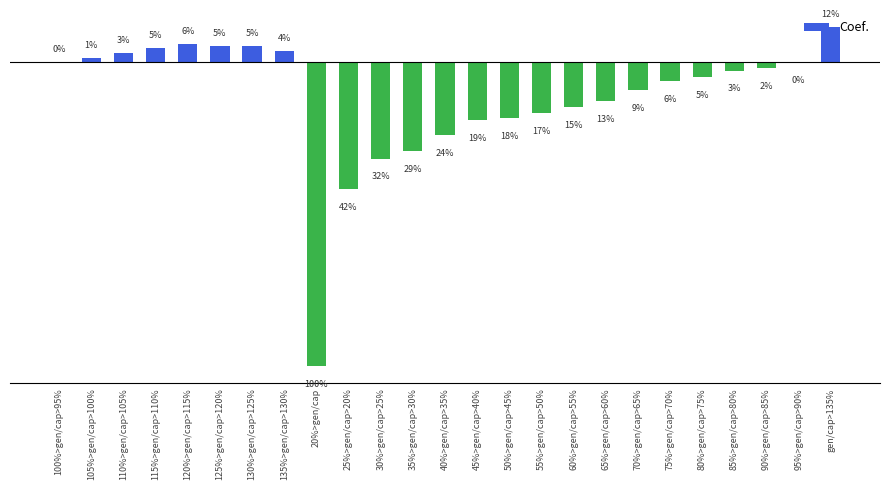

Are the bars horizontal?

No